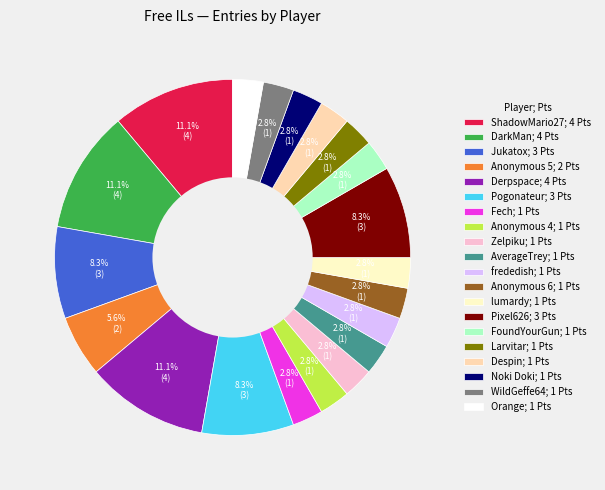

What is the ratio of the value at WildGeffe64; 1 Pts to the value at Anonymous 6; 1 Pts?

1.0